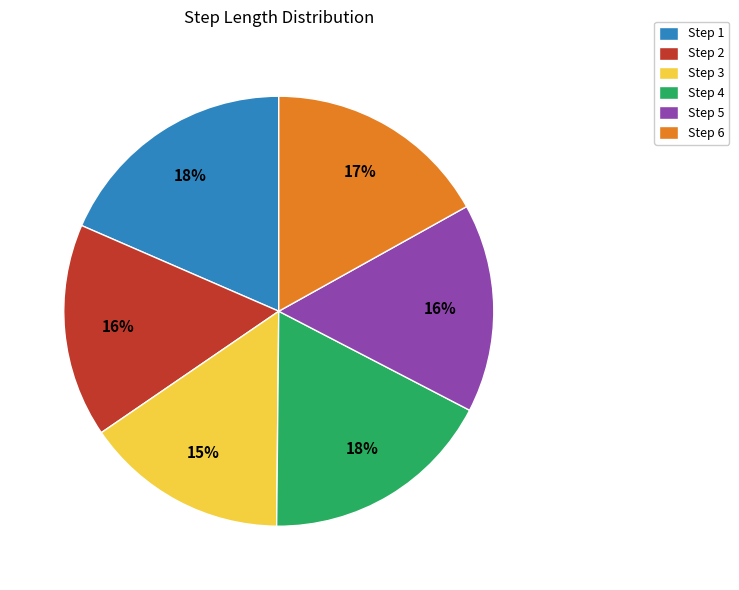

Count the number of slices in the pie.

6